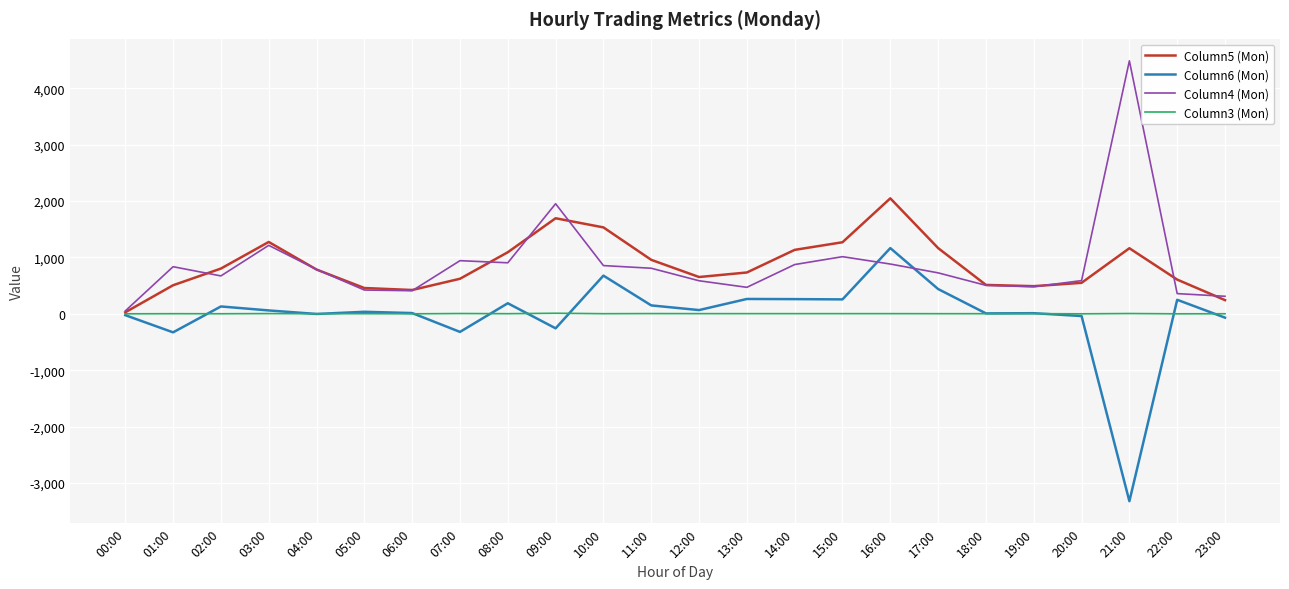

What is the difference between the Column5 (Mon) values at 17:00 and 05:00?

708.4